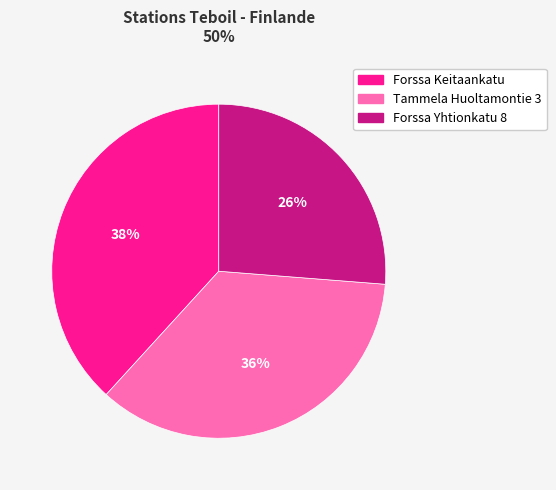

Rank the categories by value from lowest to highest.

Forssa Yhtionkatu 8, Tammela Huoltamontie 3, Forssa Keitaankatu